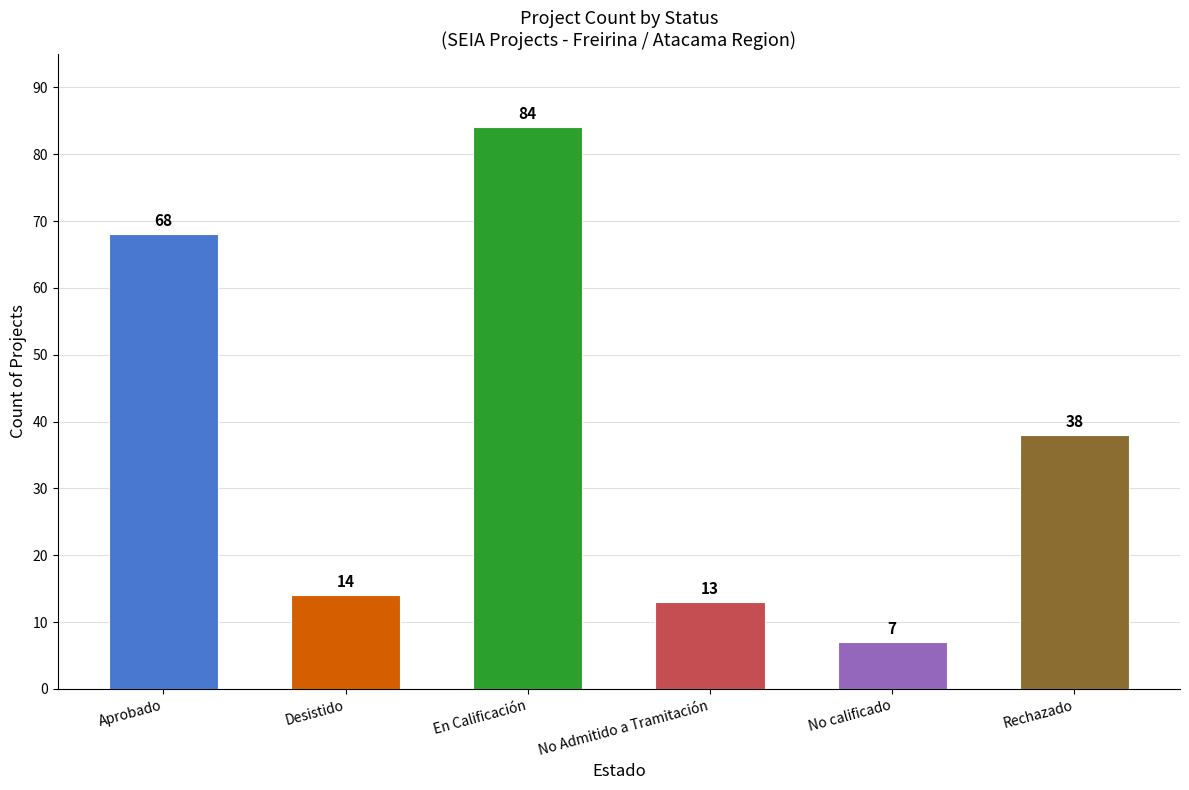

Where is the data nearest to the value 45?

Rechazado